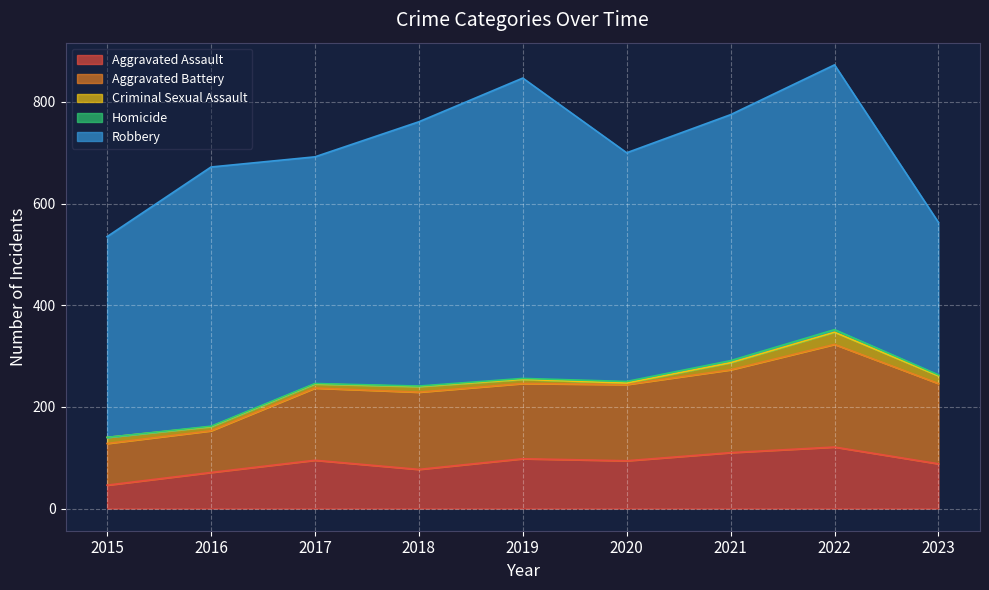

True or false: Robbery has more than 0 interior local peaks.

True